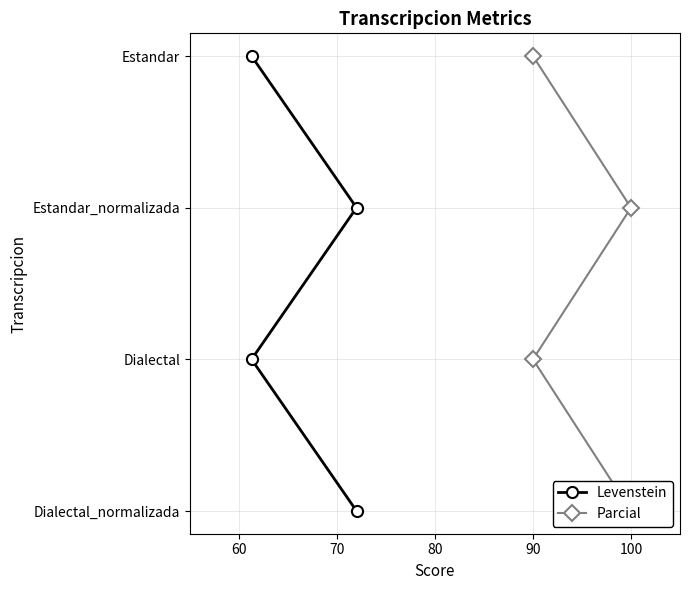

List the series in order of their peak value, lowest first.

Levenstein, Parcial